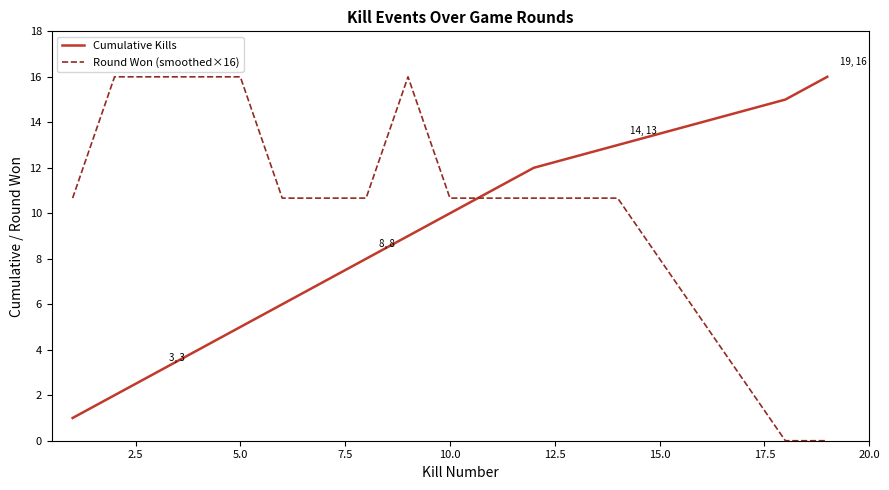

Which series has the largest total across all categories?

Round Won (smoothed×16)